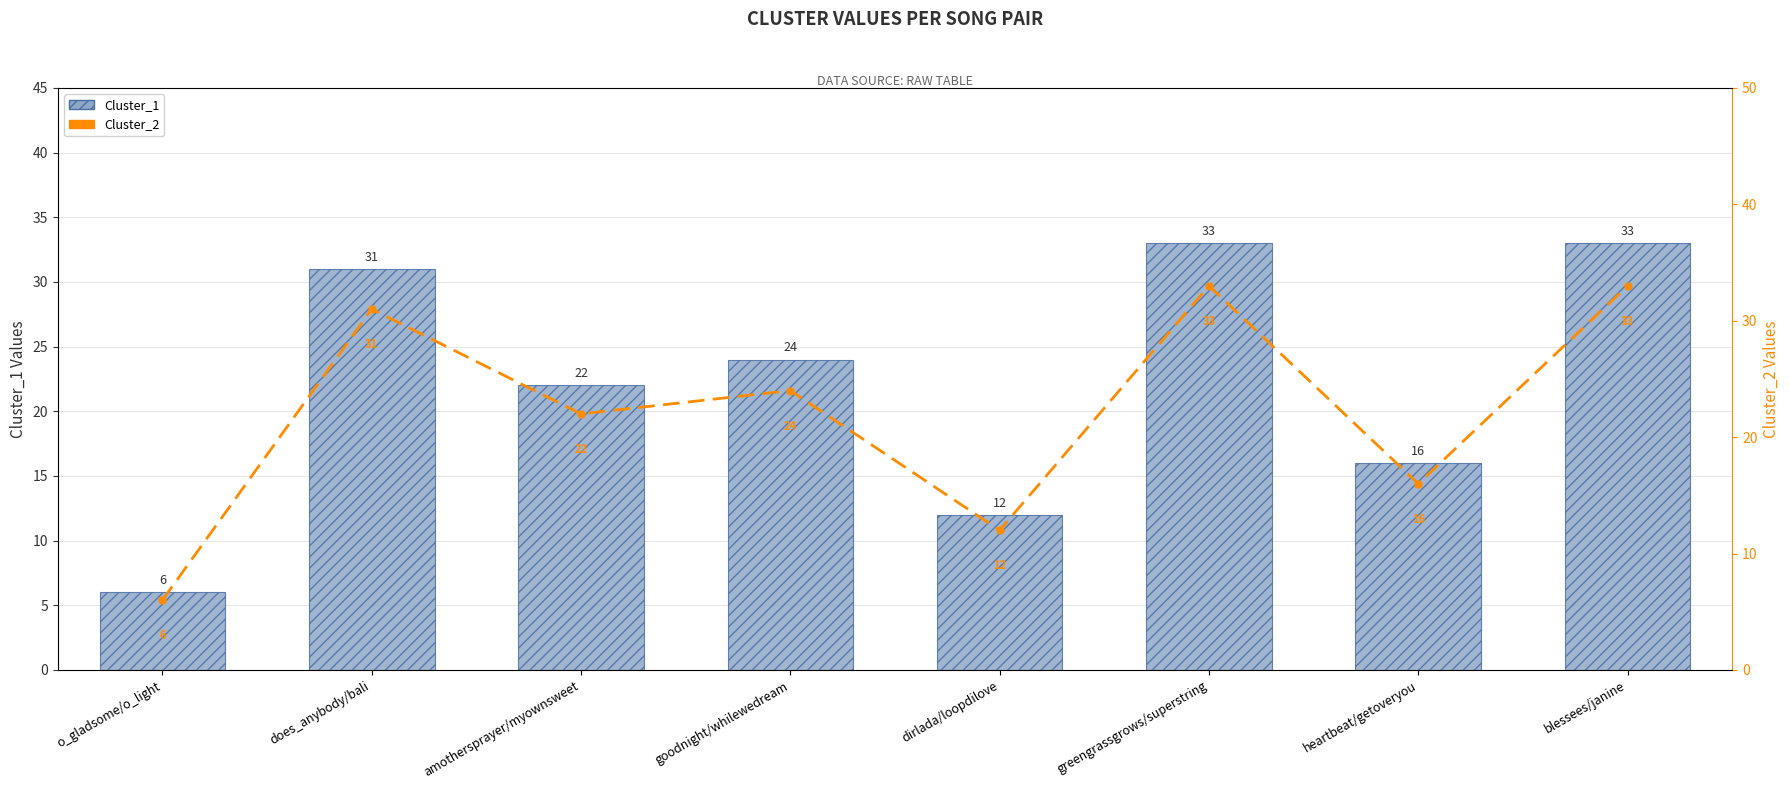

What is the label of the 8th bar from the left?

blessees/janine